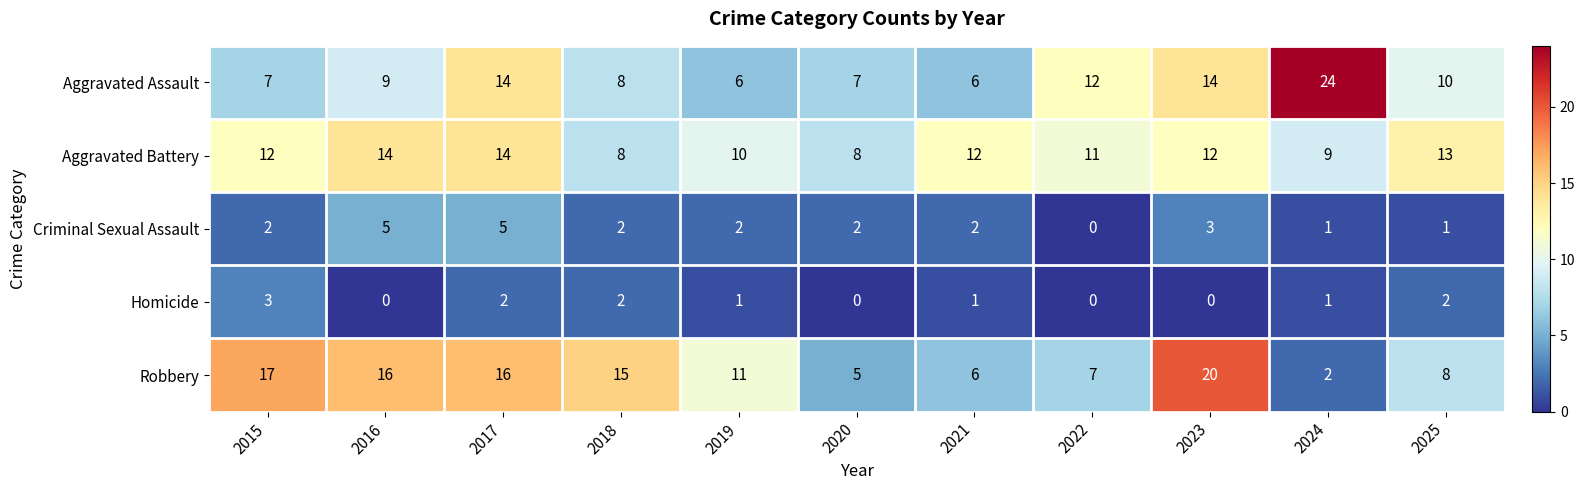

The Aggravated Battery series shows 9 at 2024. True or false?

True